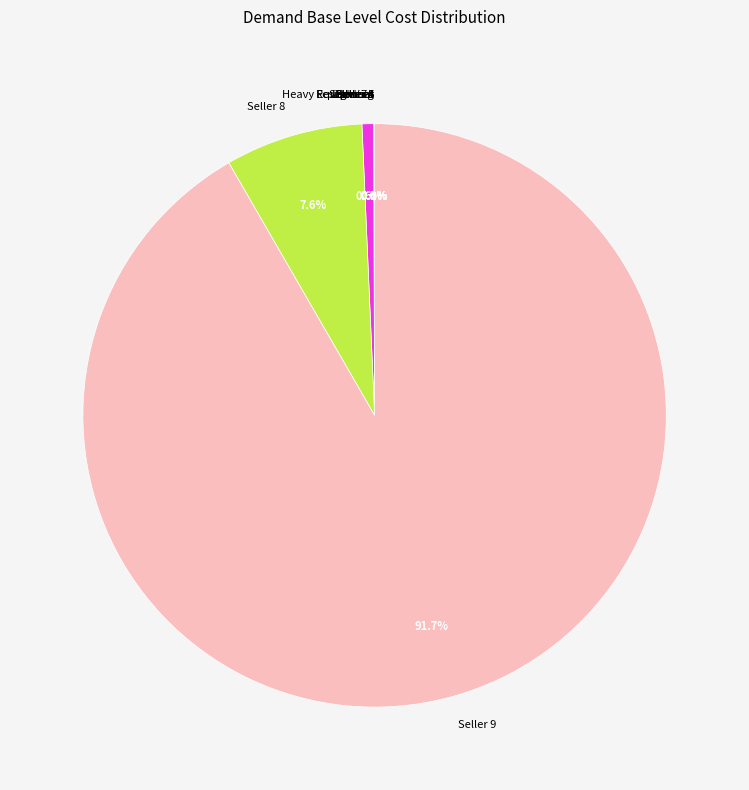

What is the largest slice in the pie chart?

Seller 9